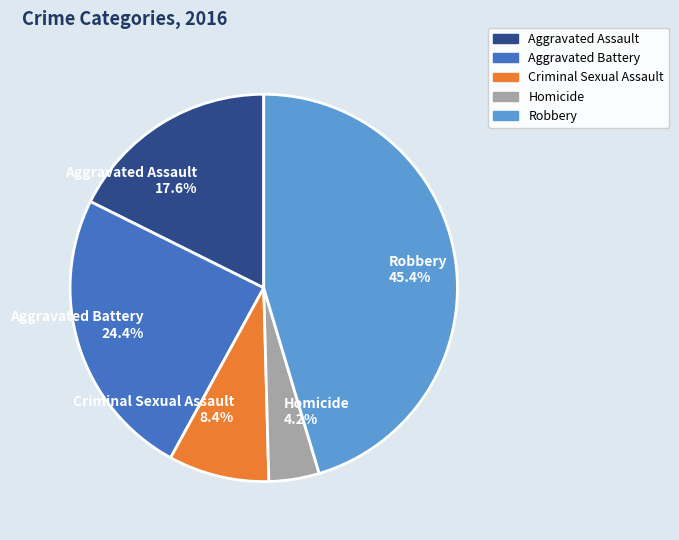

To the nearest percent, what portion does Homicide represent?

4%